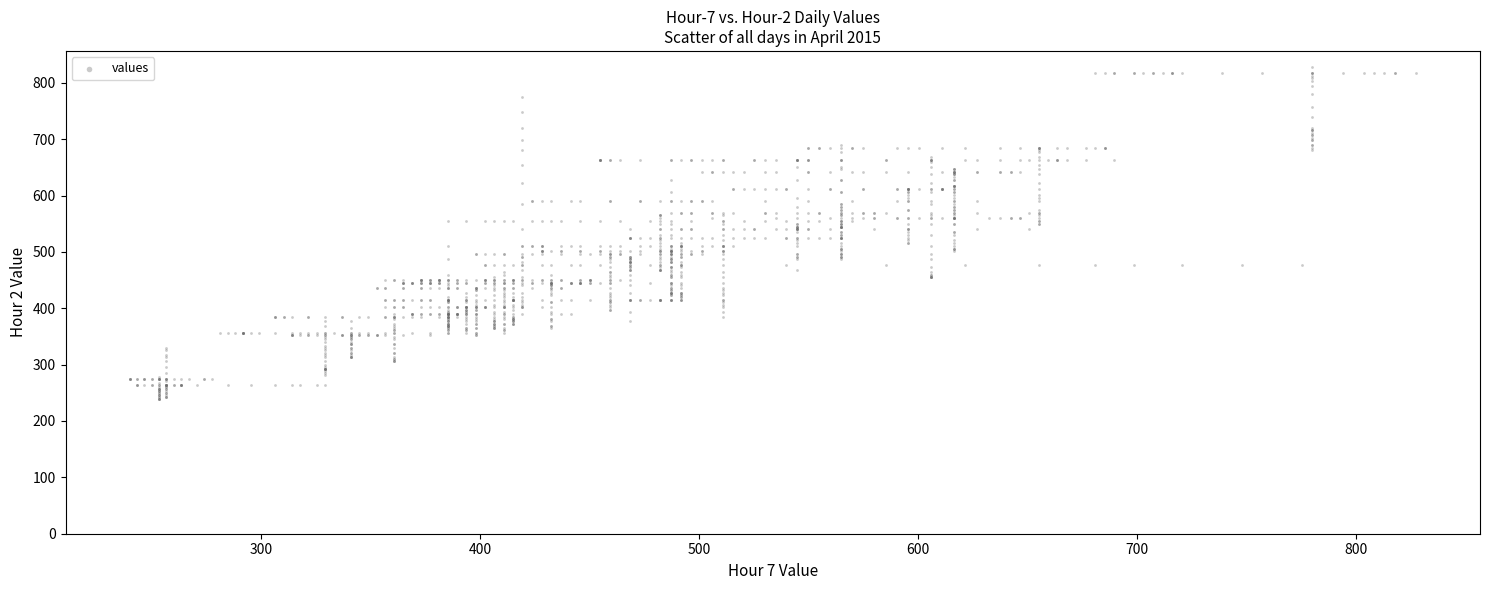

What is the range of X values (max minus min)?

587.3